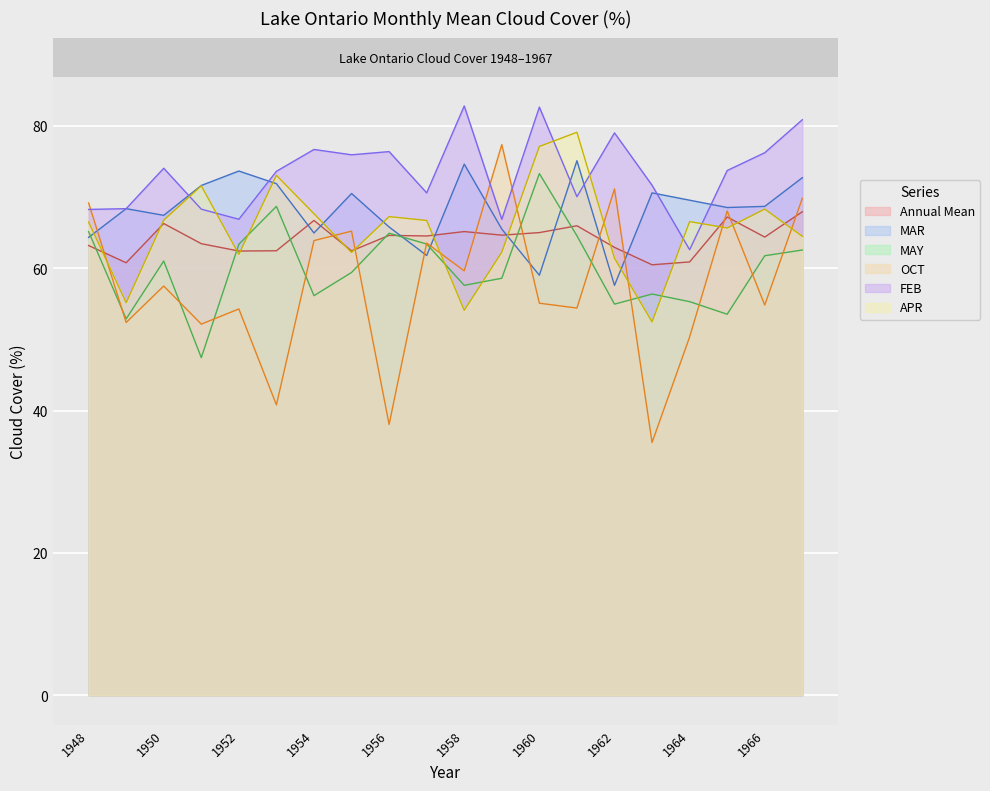

How many interior local peaks does the APR series have?

6